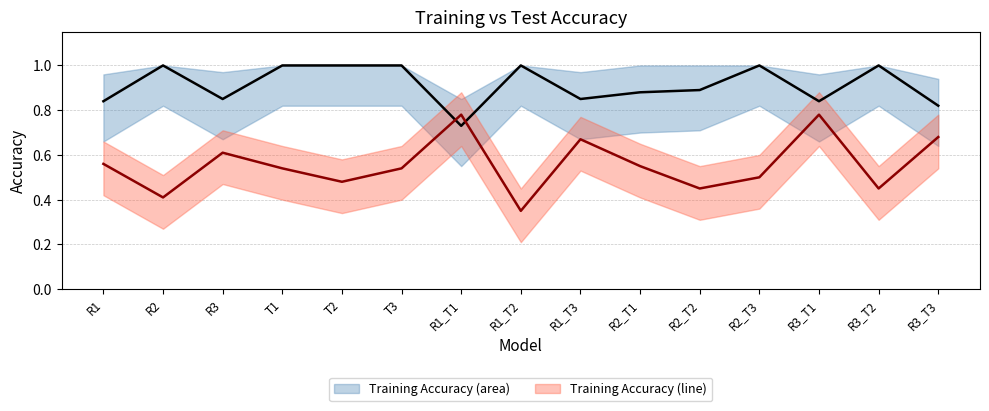

Where is the first local minimum for acc_test?

R2